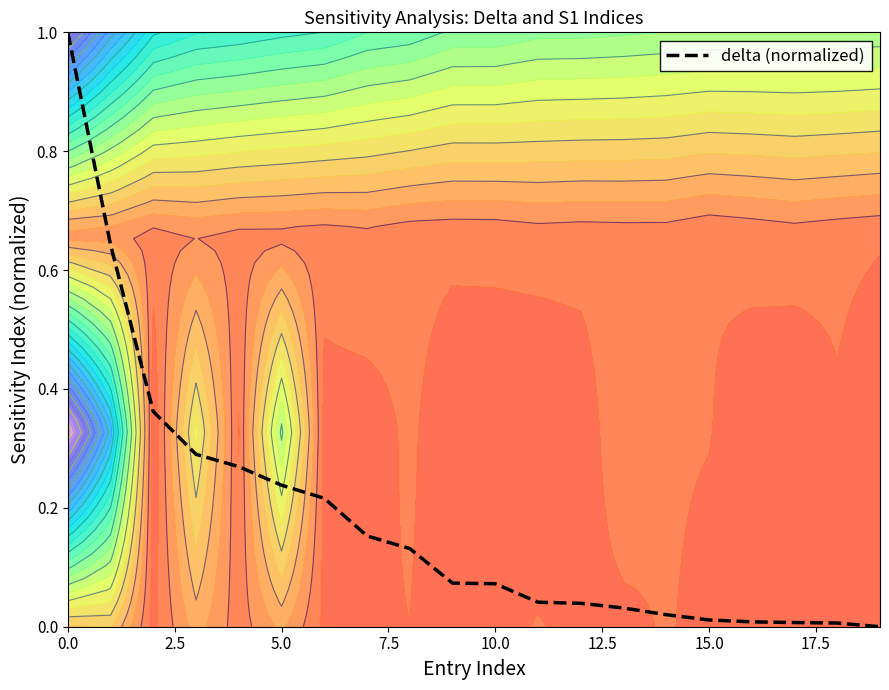

Reading left to right, list all the values displayed in this chart.

1.0	0.6	0.4	0.3	0.3	0.2	0.2	0.2	0.1	0.1	0.1	0.0	0.0	0.0	0.0	0.0	0.0	0.0	0.0	0.0